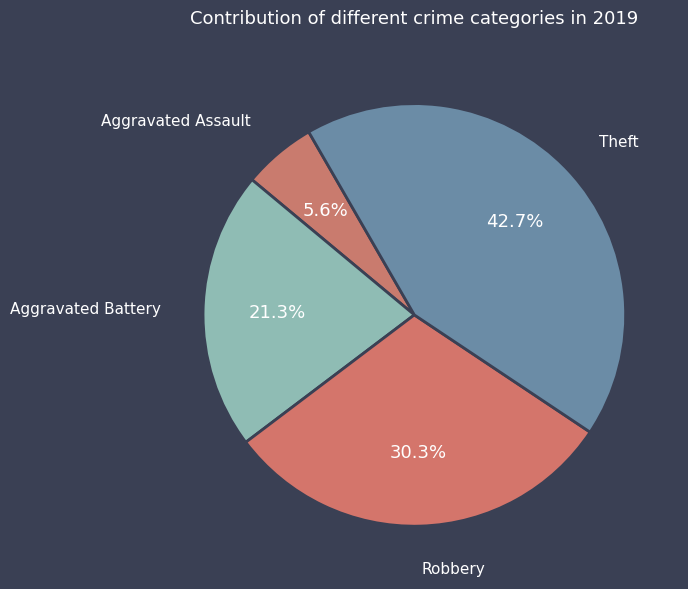

How many slices are in this pie chart?

4